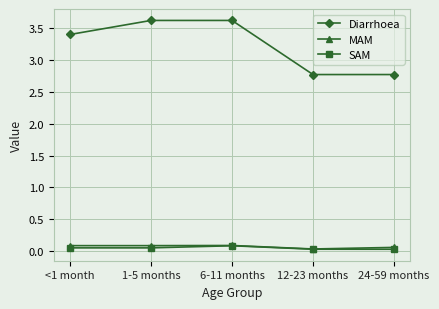

What is the value of the Diarrhoea point at the 2nd from the left?

3.6